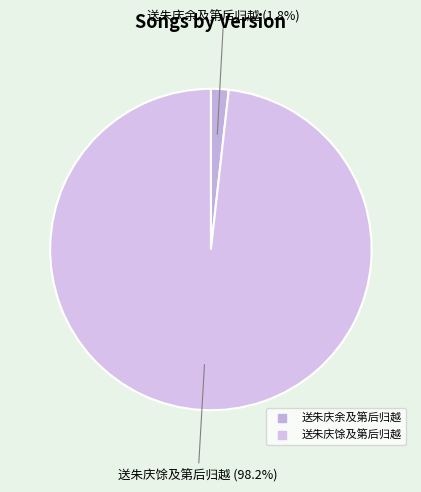

Which slice is the largest?

送朱庆馀及第后归越